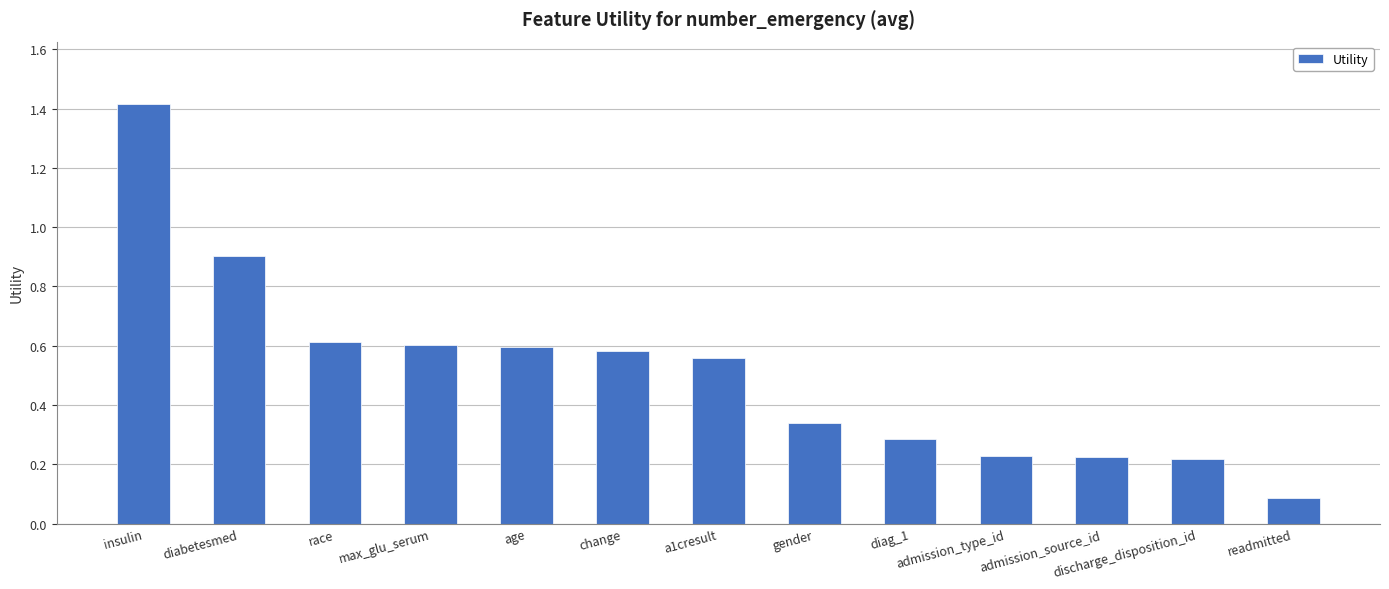

What is the maximum value shown in the chart?

1.4